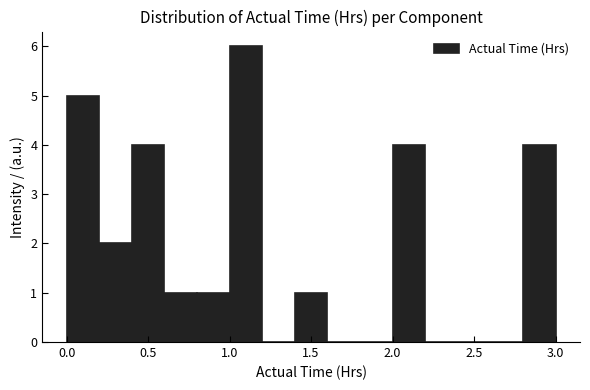

What is the height of the bar covering 1.0 to 1.2 on the x-axis? The values are not printed on the chart, so give them approximately, as read against the axis.

6